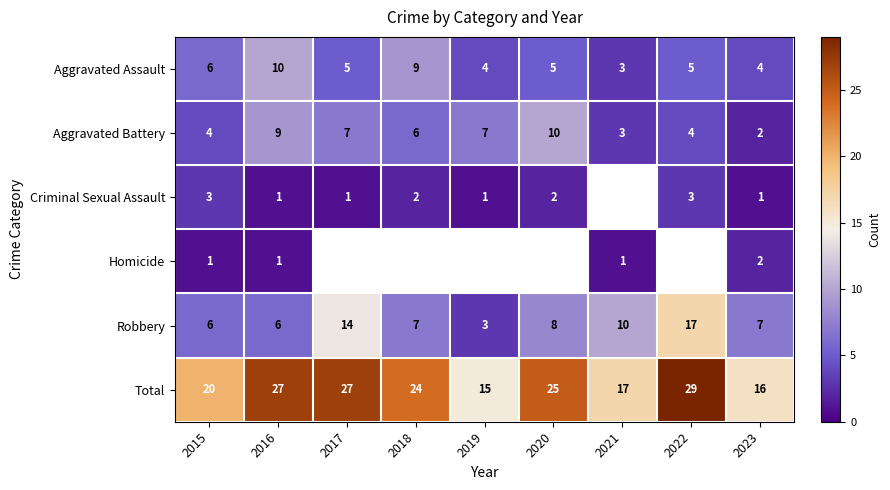

Which category has the lowest value in the Total series?

2019